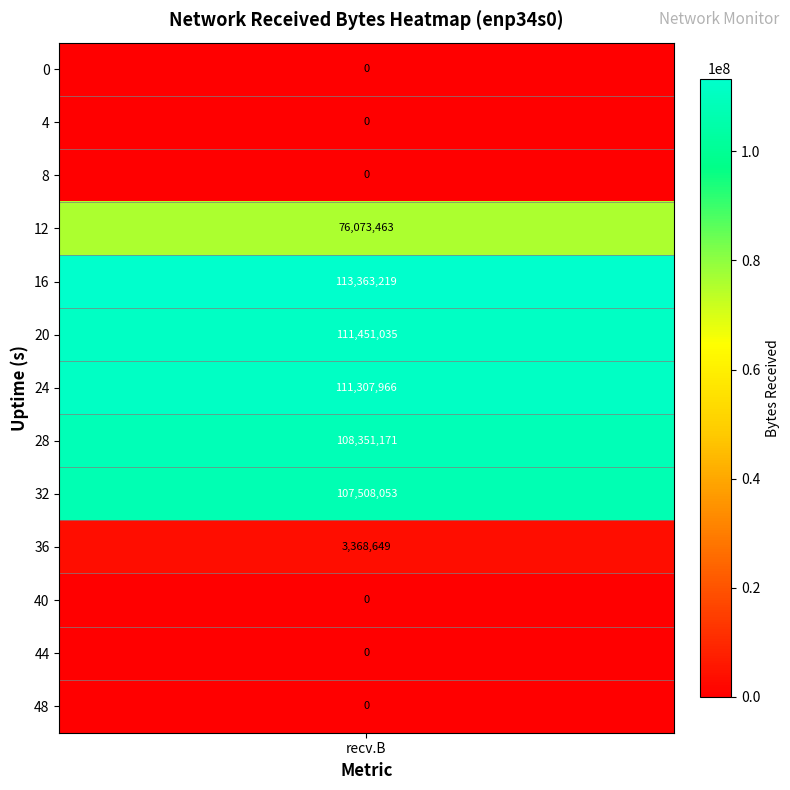

Rank the categories by value from highest to lowest.

16, 20, 24, 28, 32, 12, 36, 0, 4, 8, 40, 44, 48